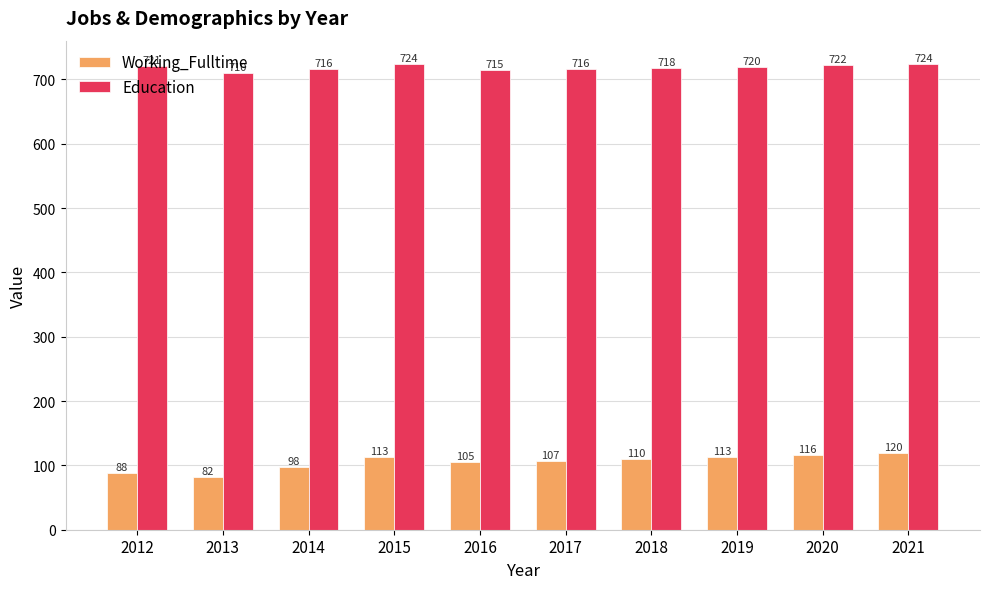

True or false: Working_Fulltime has a value of 171 at 2018.

False